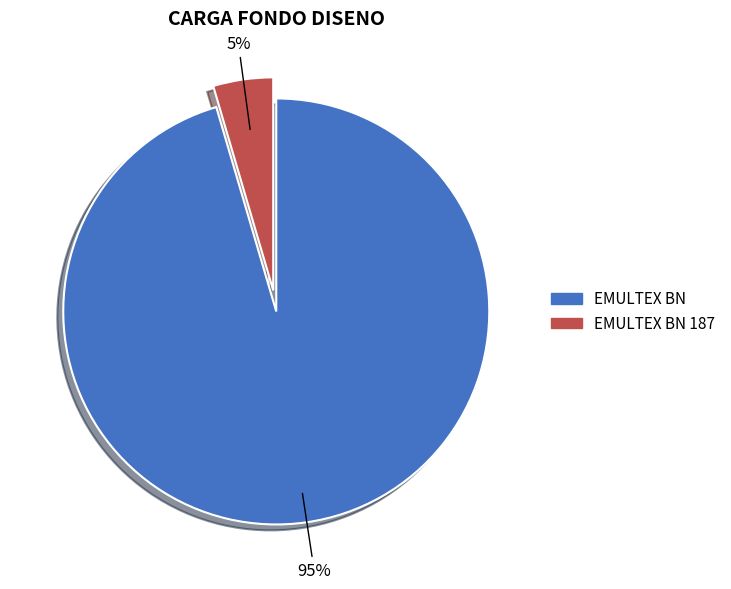

Which has a higher value, EMULTEX BN or EMULTEX BN 187?

EMULTEX BN